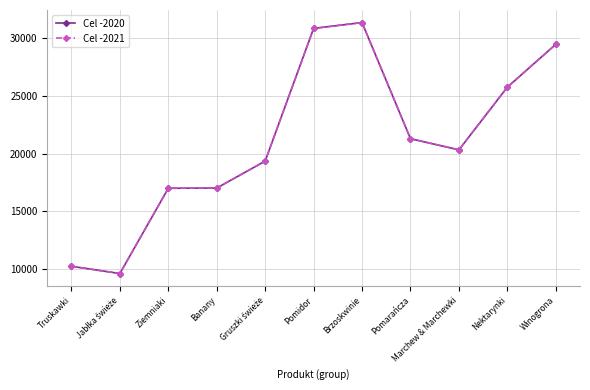

What is the maximum value shown in the chart?

31380.1